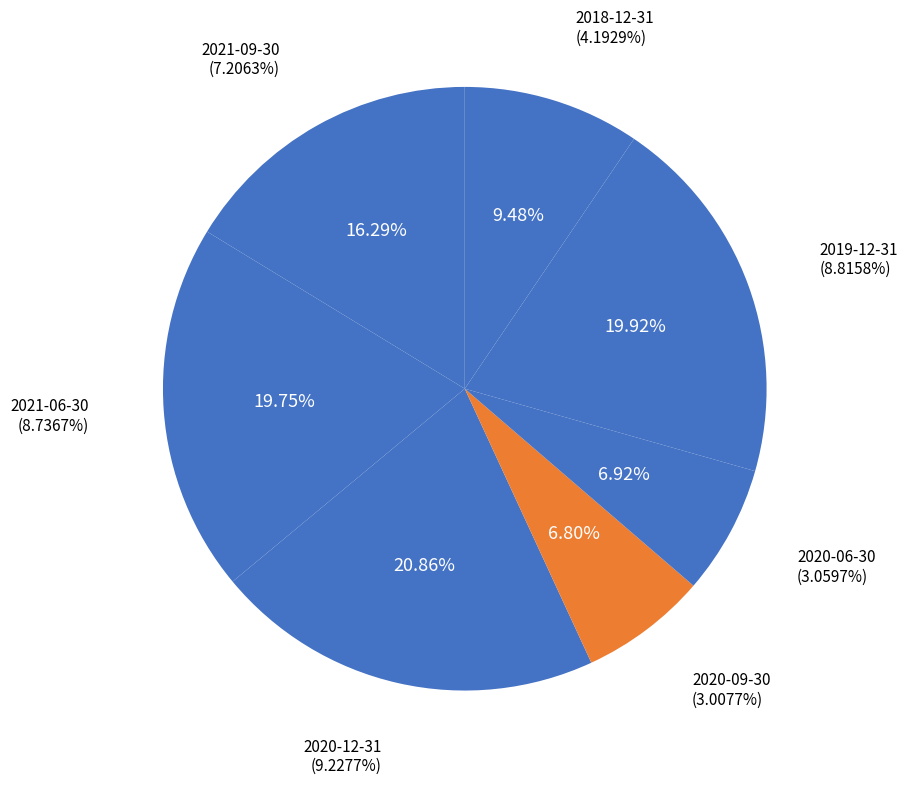

What percentage do 2020-12-31 and 2020-06-30 together represent?

27.8%